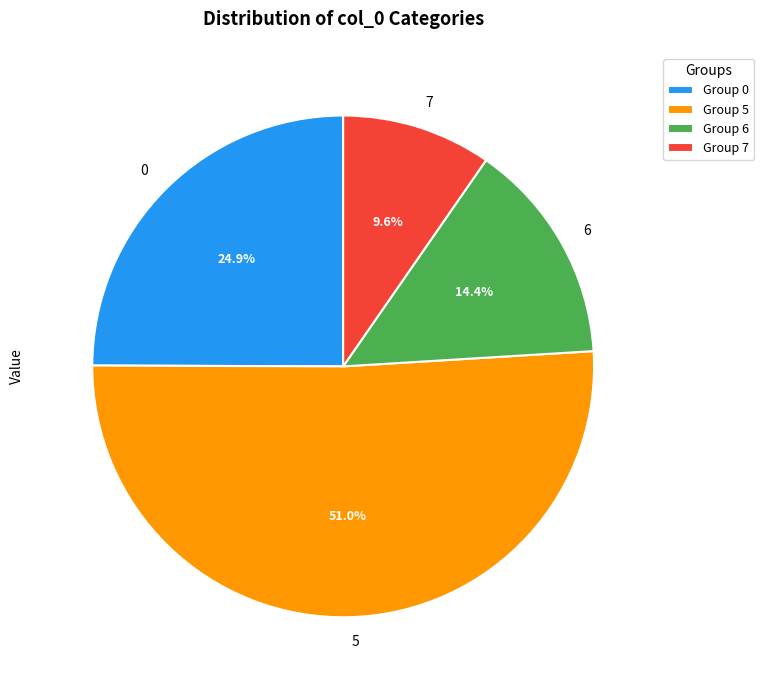

Approximately how many times larger is the value at 0 compared to 5?

0.5